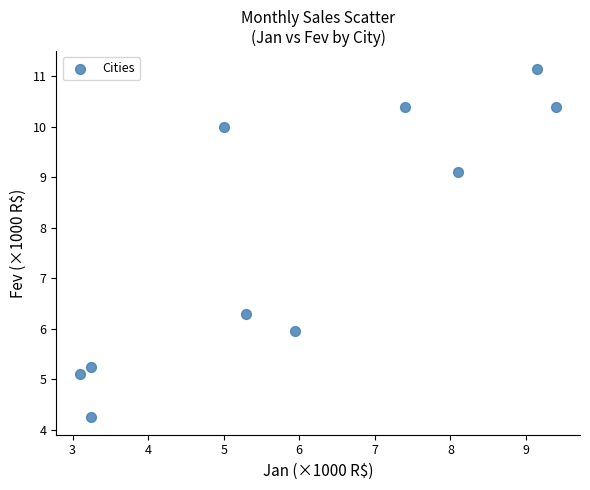

What Y value in the scatter plot is closest to 7?

6.3